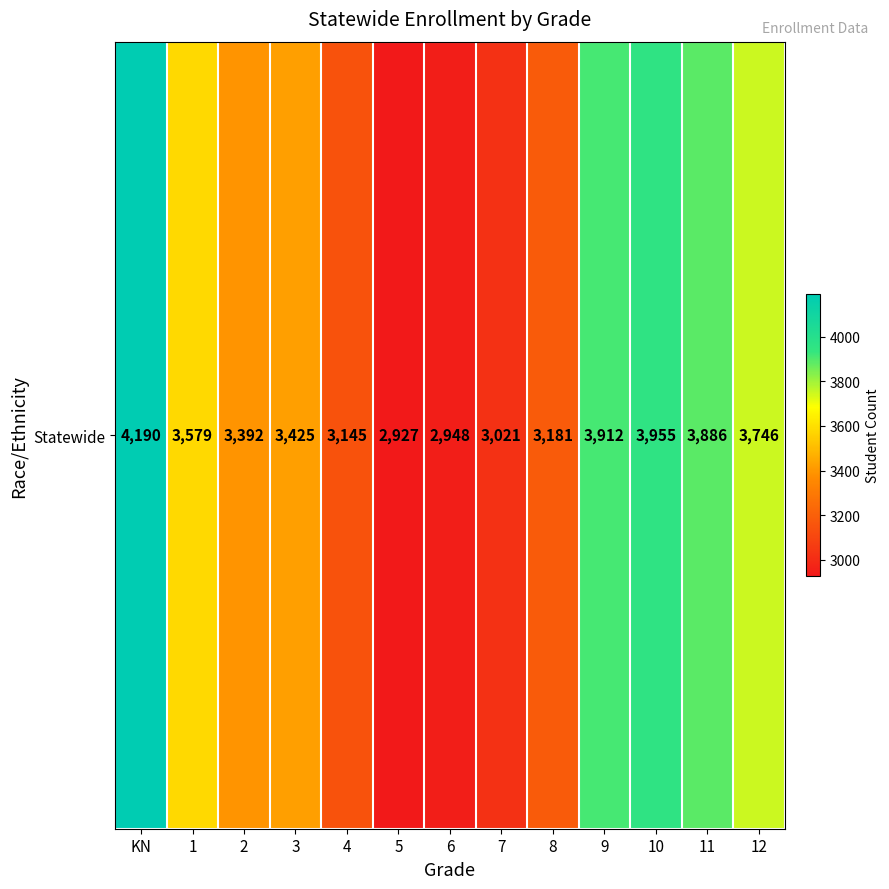

The value at 9 is 3912. True or false?

True